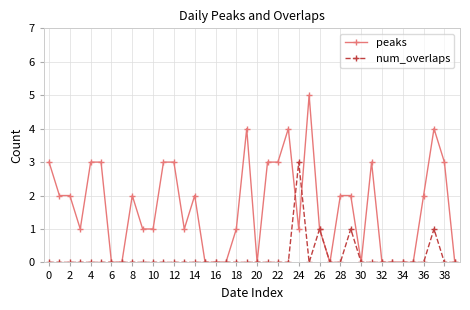

What is the value of the peaks point at the 23rd from the left?

3